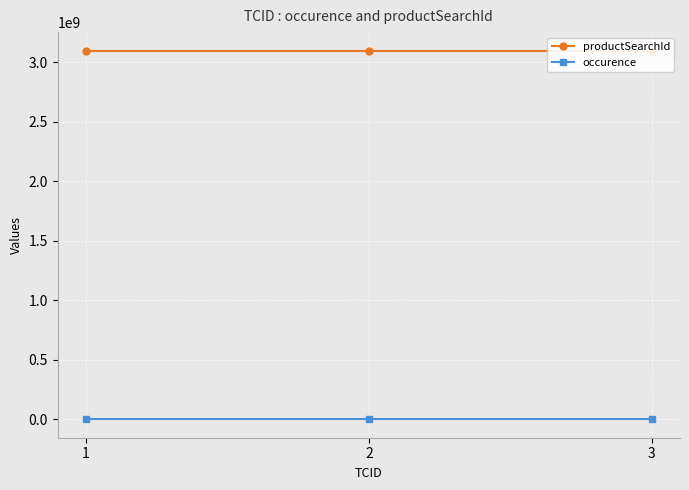

Which category has the lowest value in the productSearchId series?

1